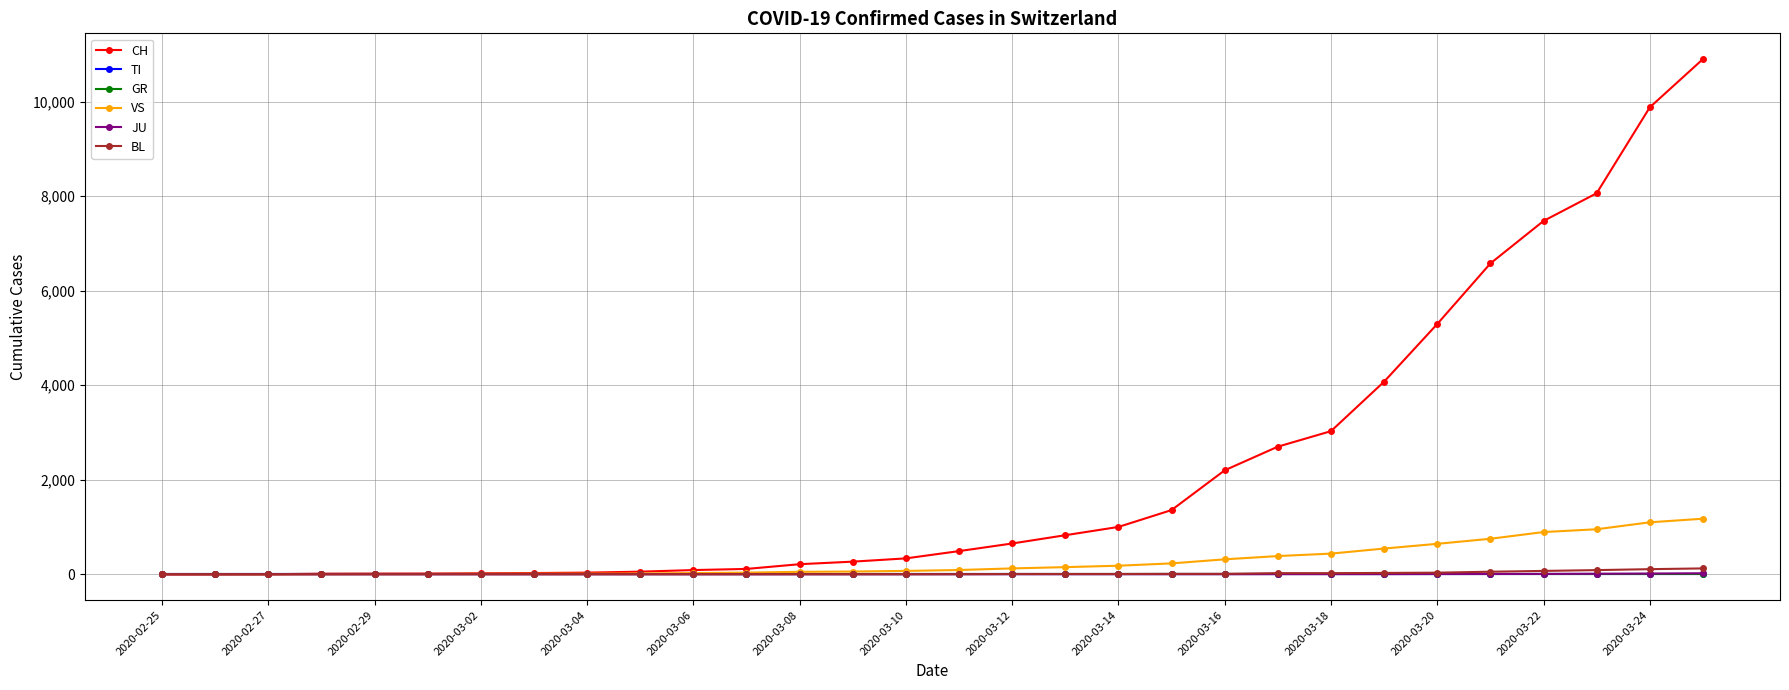

Rank the series by their maximum value, from lowest to highest.

TI, GR, JU, BL, VS, CH